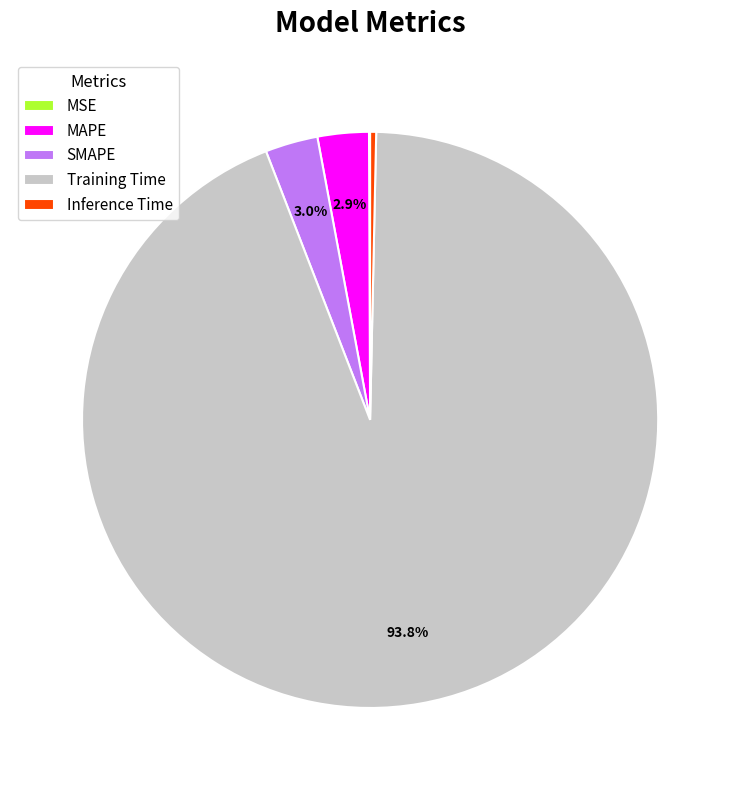

Which slice is the largest?

Training Time